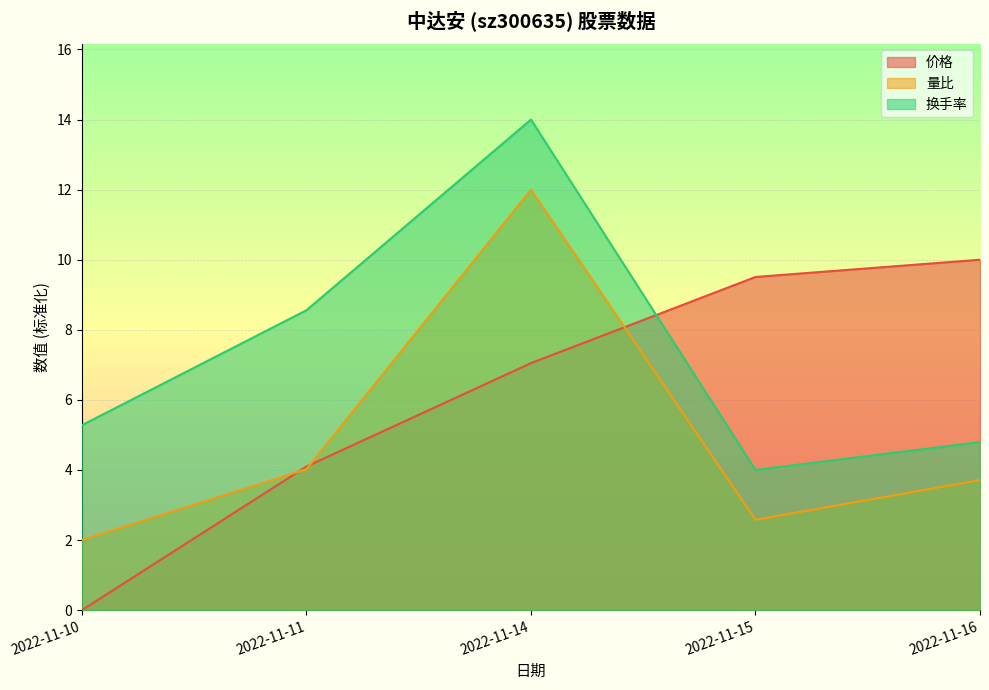

Between 2022-11-10 and 2022-11-11, which is larger?

2022-11-11